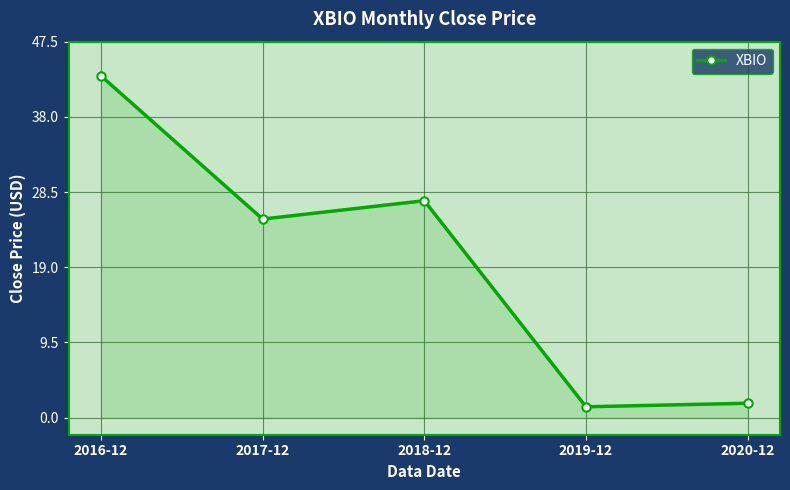

True or false: there are more than 1 points higher than both neighbors.

False